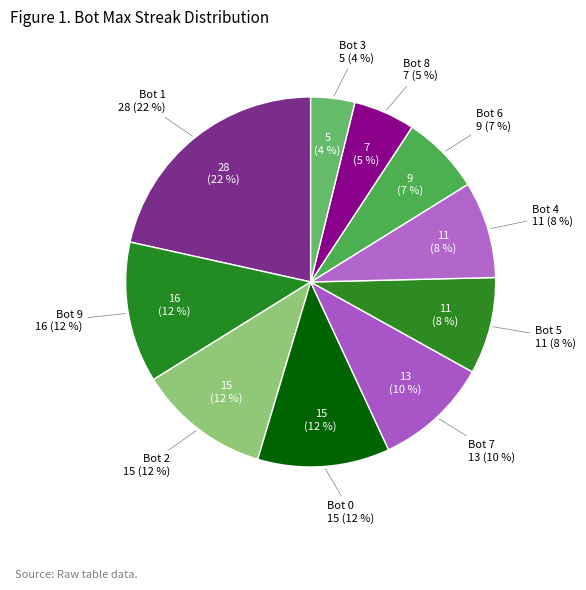

Approximately how many times larger is the value at Bot 8 compared to Bot 7?

0.5